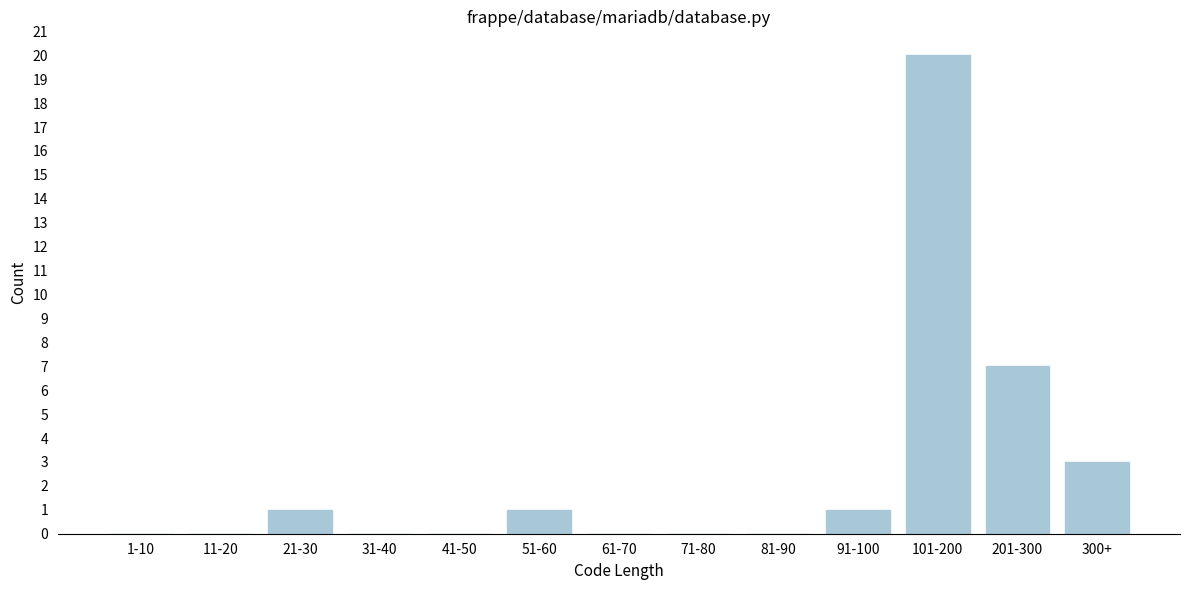

Reading left to right, what are all the values shown in this chart?

1-10=0	11-20=0	21-30=1	31-40=0	41-50=0	51-60=1	61-70=0	71-80=0	81-90=0	91-100=1	101-200=20	201-300=7	300+=3